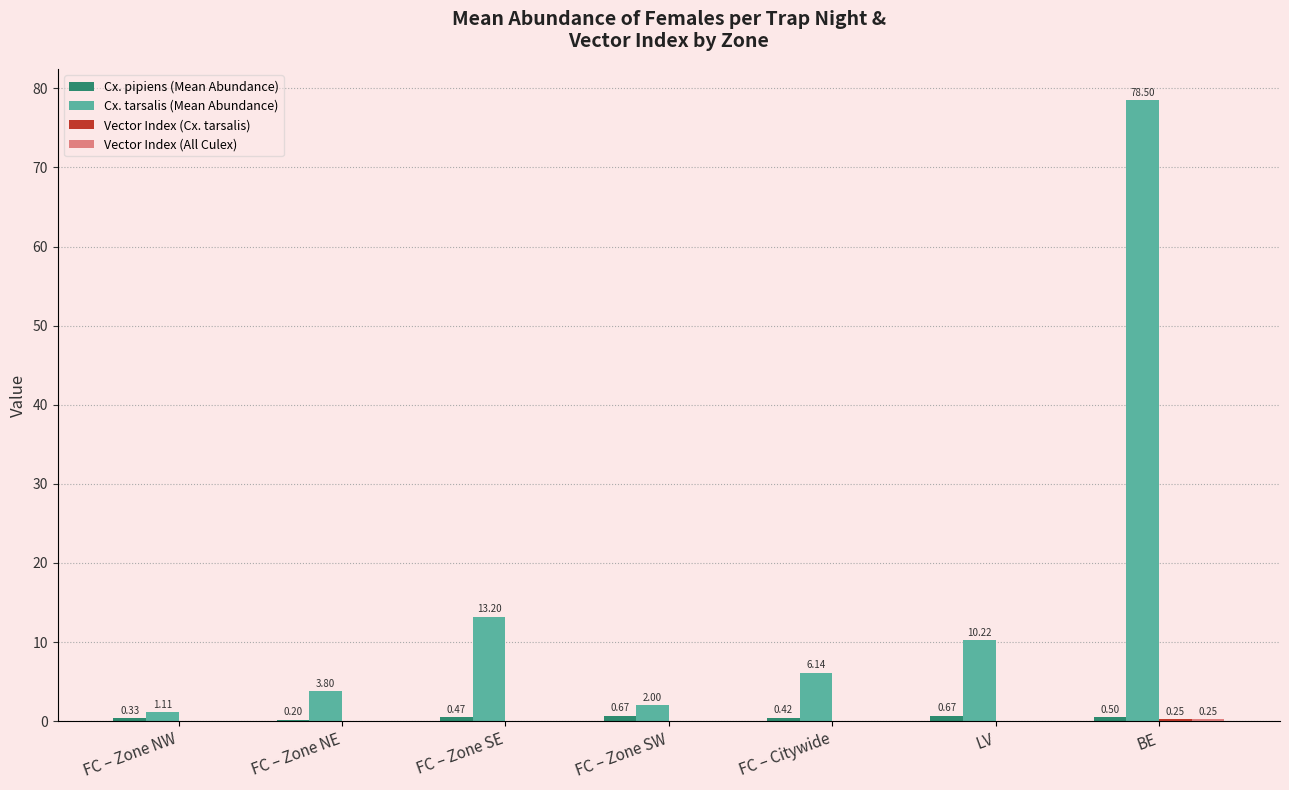

Which series has the largest total across all categories?

Cx. tarsalis (Mean Abundance)